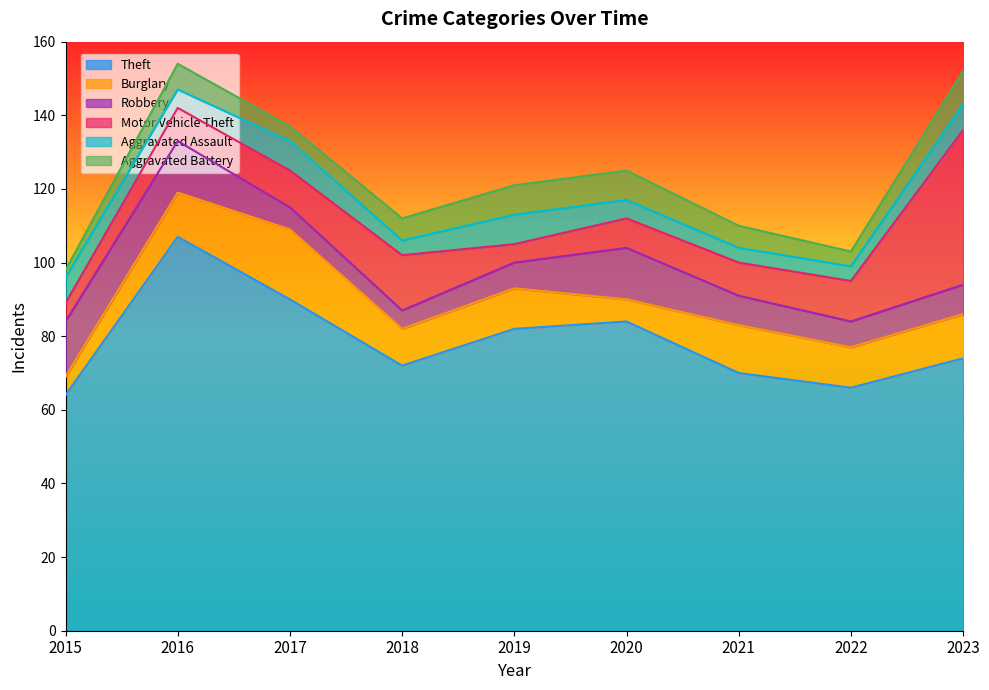

Which category has the highest value in the Theft series?

2016